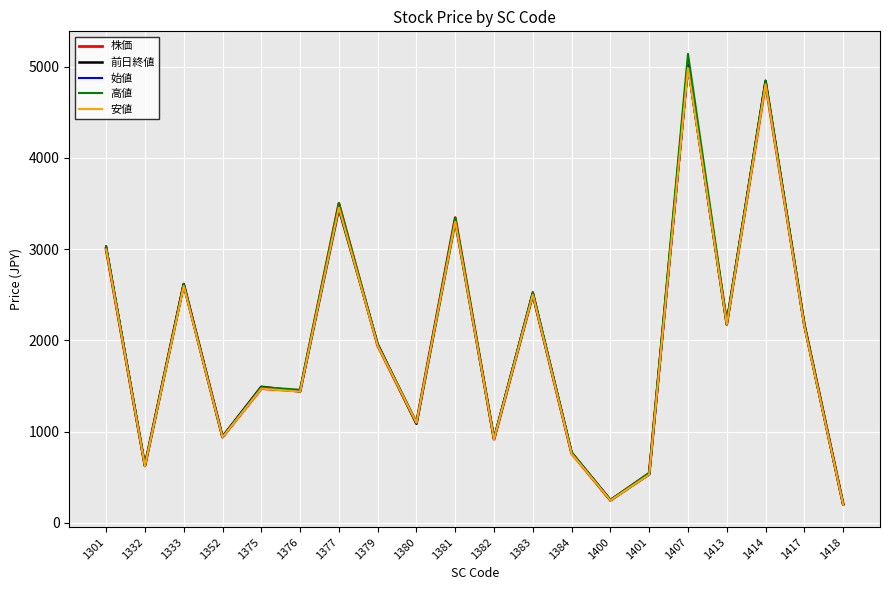

At which category does 株価 reach its first local valley?

1332